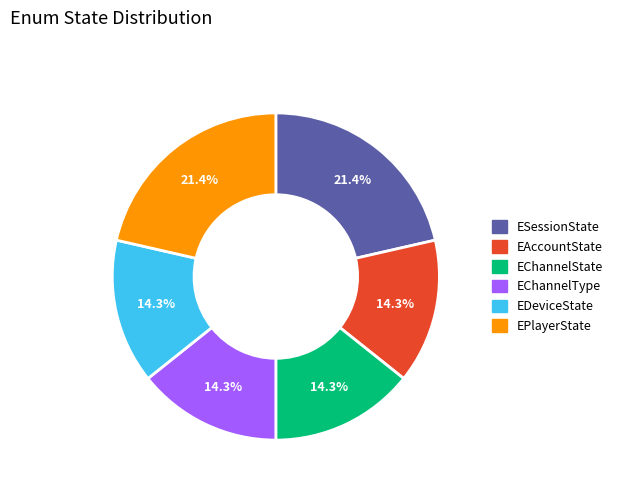

How many segments does this pie chart have?

6